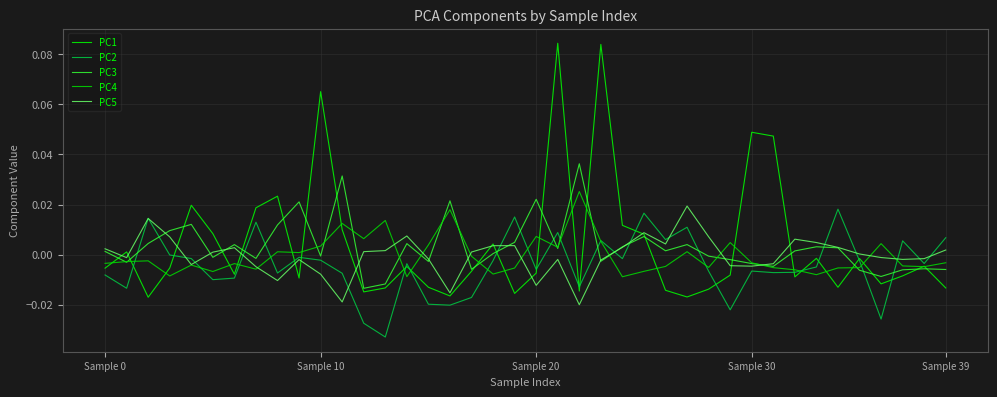

Does the chart display data point markers on the line(s)?

No